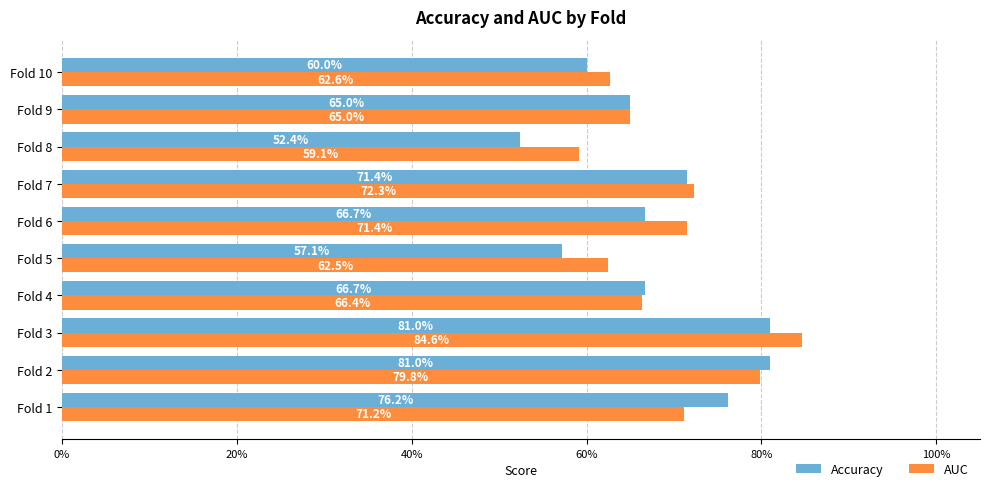

What are all the series names shown in the legend?

Accuracy, AUC